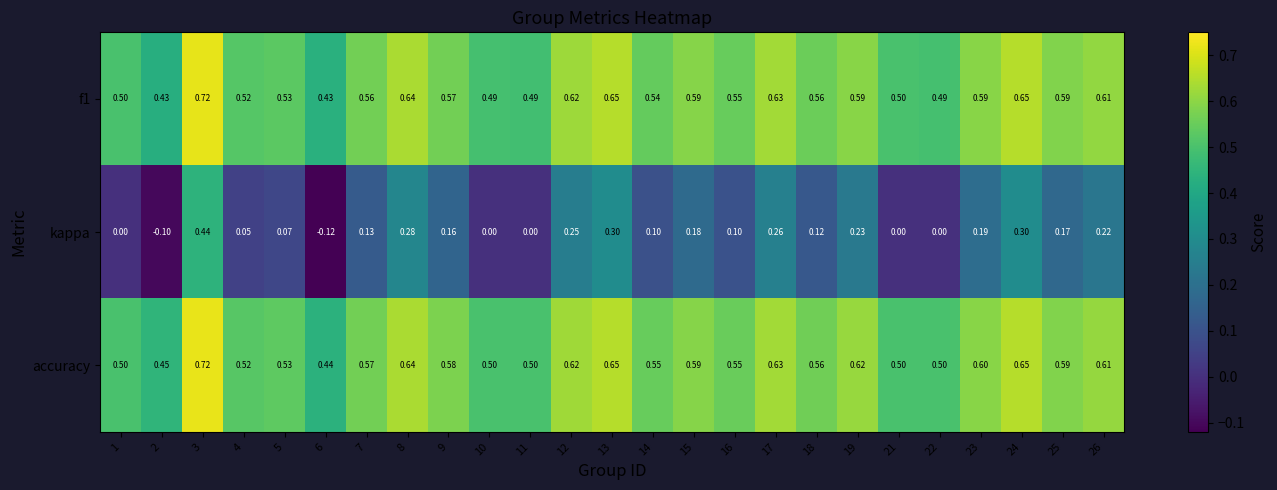

What is the minimum value shown in the chart?

-0.1